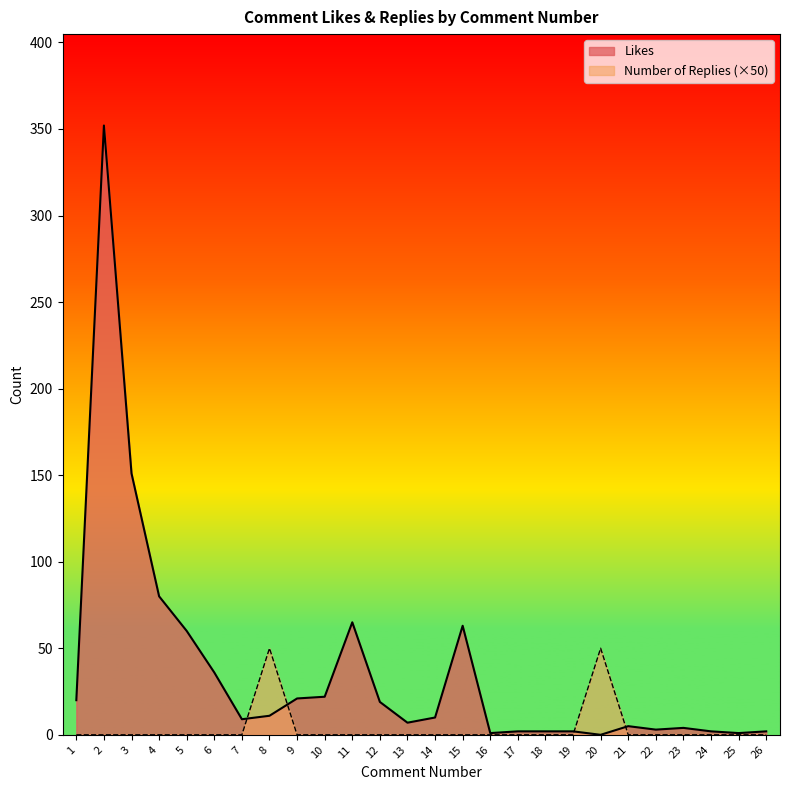

Is it true that Likes equals 21 at 9?

True